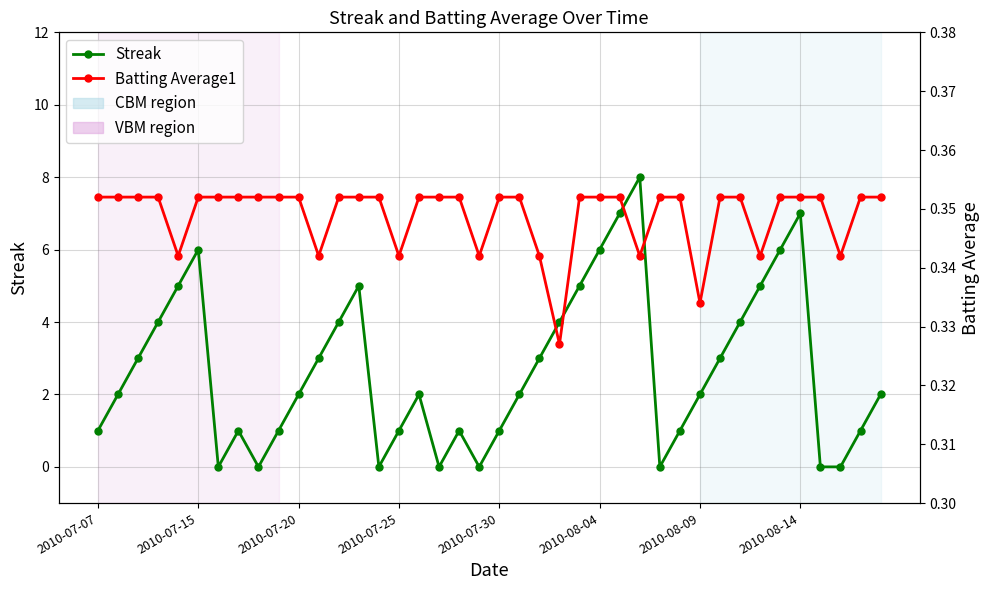

What is the minimum value for Batting Average1?

0.3